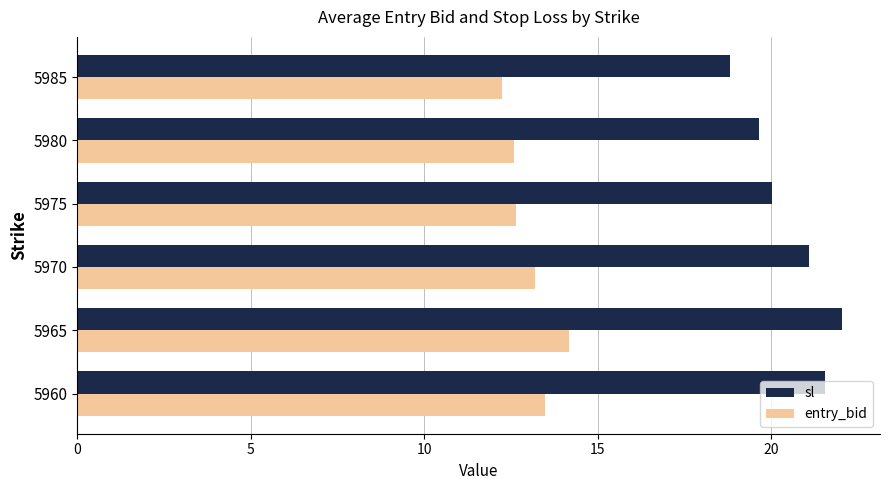

The sl series shows 18.8 at 5985. True or false?

True